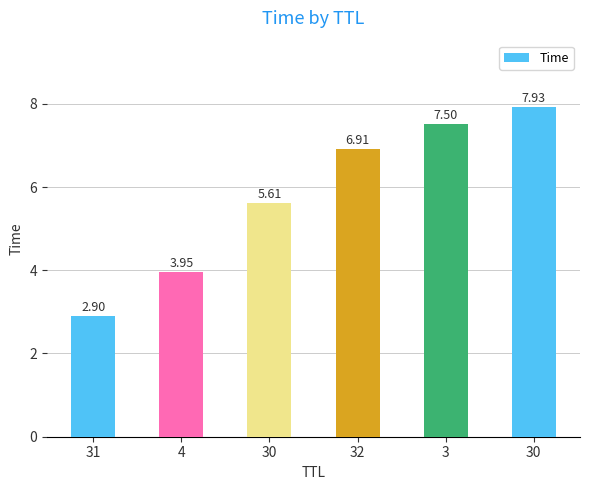

True or false: the data shows 7.9 at 30.

True